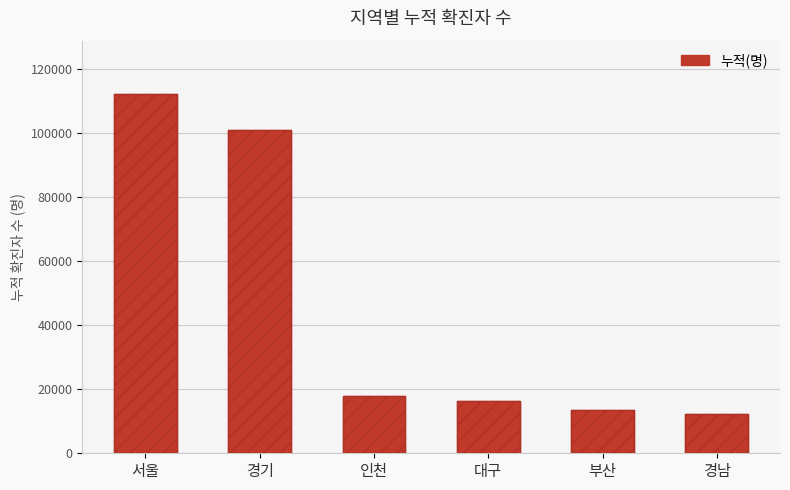

True or false: the data shows 12407 at 경남.

True